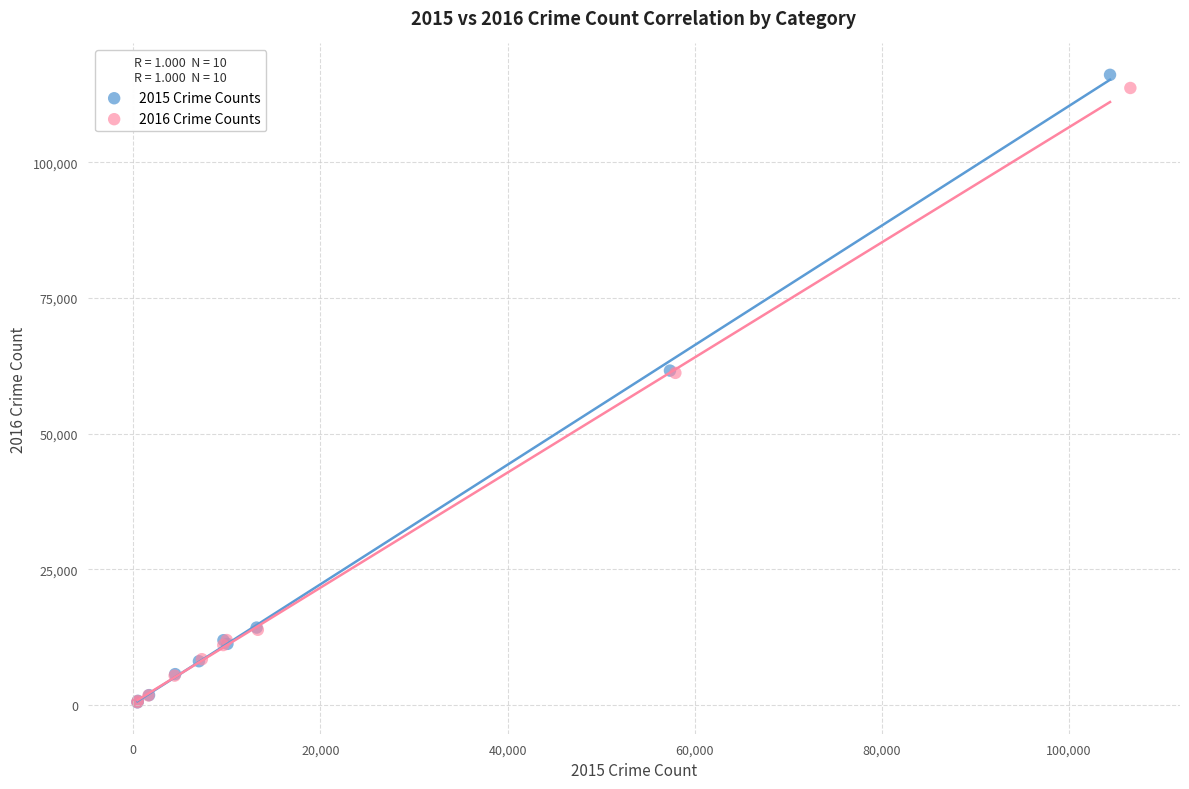

Which series has the largest Y range (max minus min)?

2015 Crime Counts